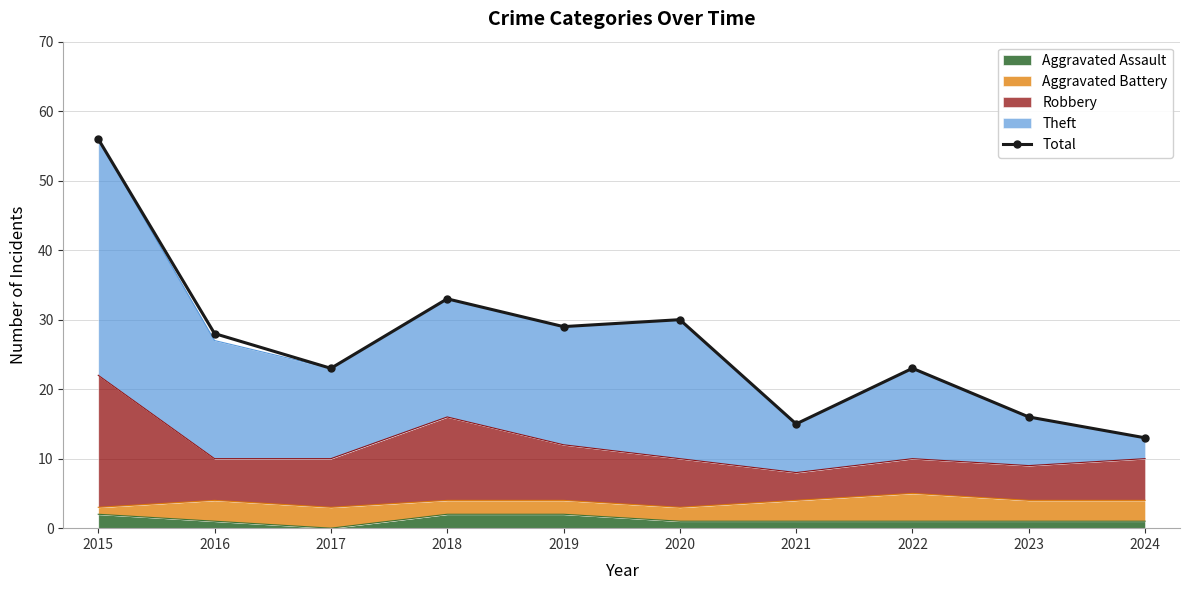

At which category does the data reach its first local valley?

2017